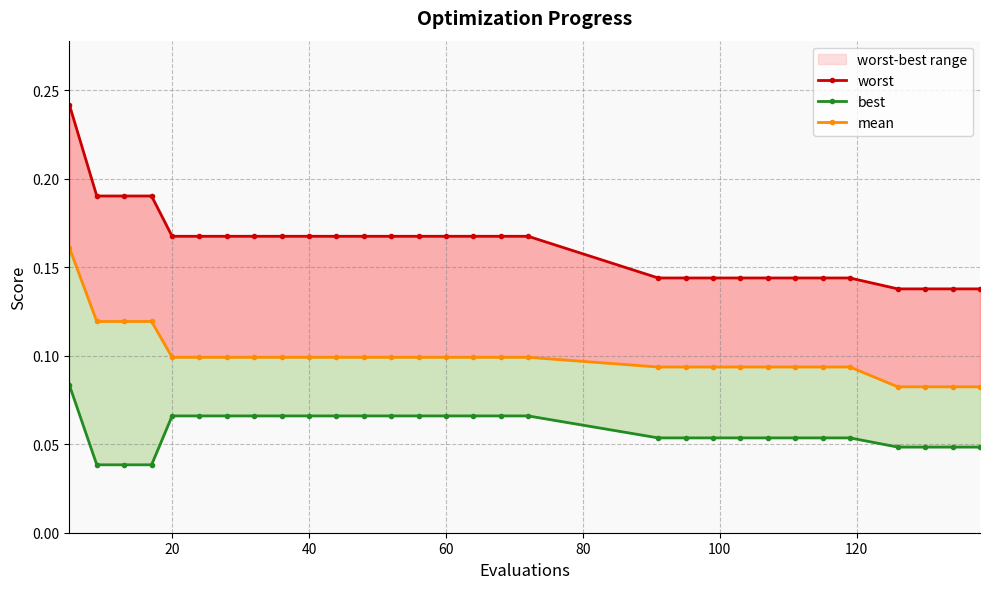

What is the highest value of the best series?

0.1